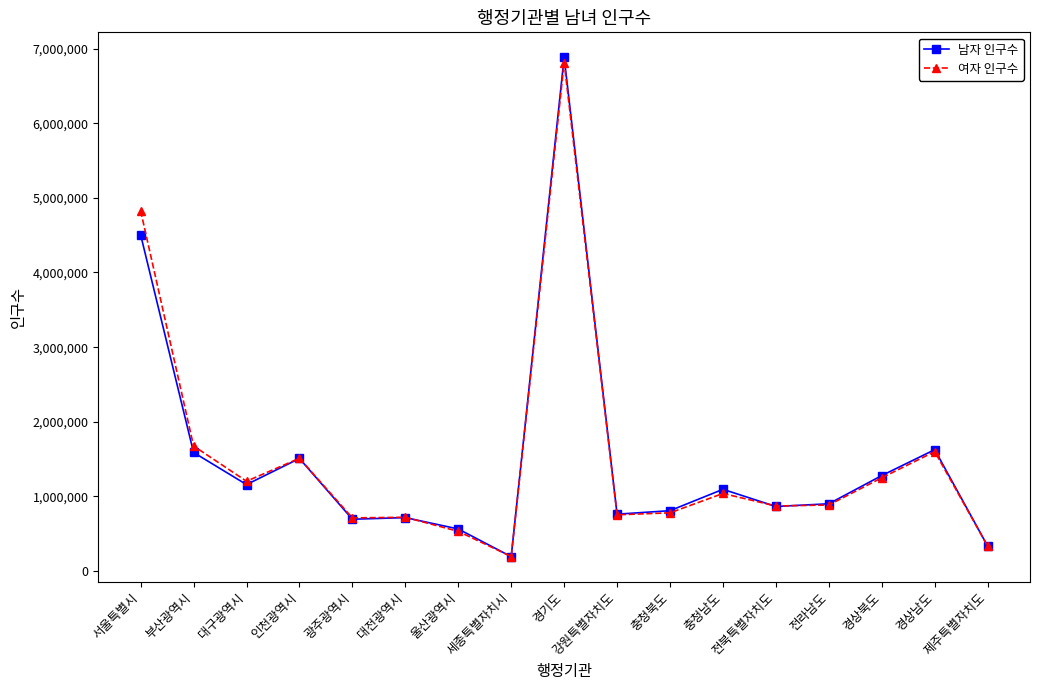

What is the average value of the 남자 인구수 series?

1499901